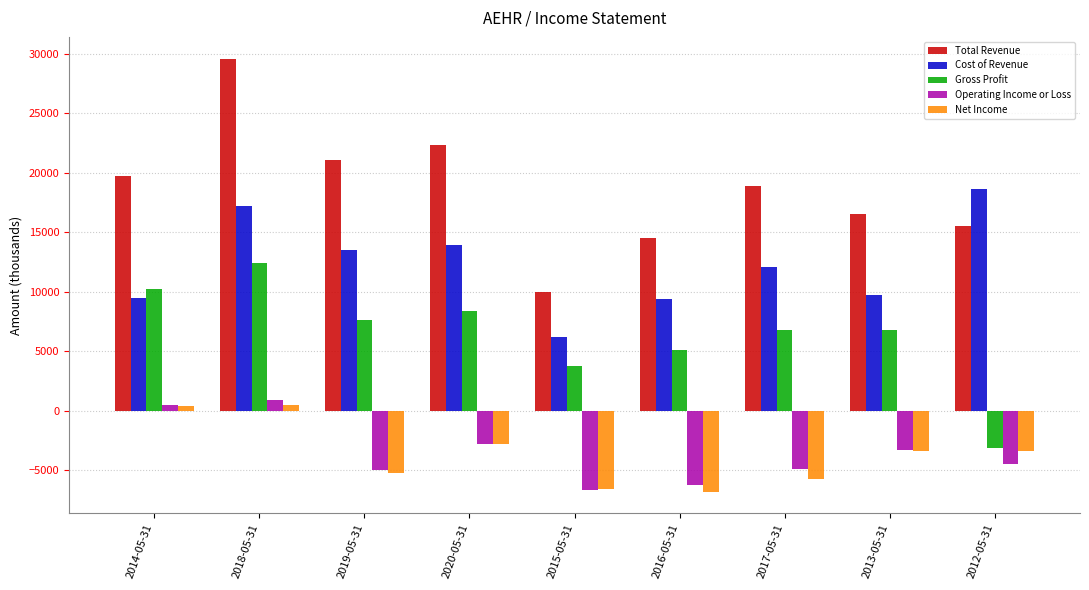

Is it true that Cost of Revenue equals 13900 at 2020-05-31?

True